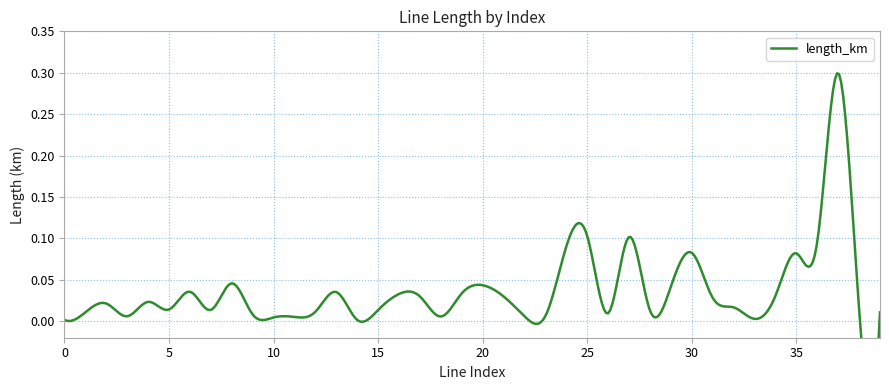

Where is the first local maximum?

2